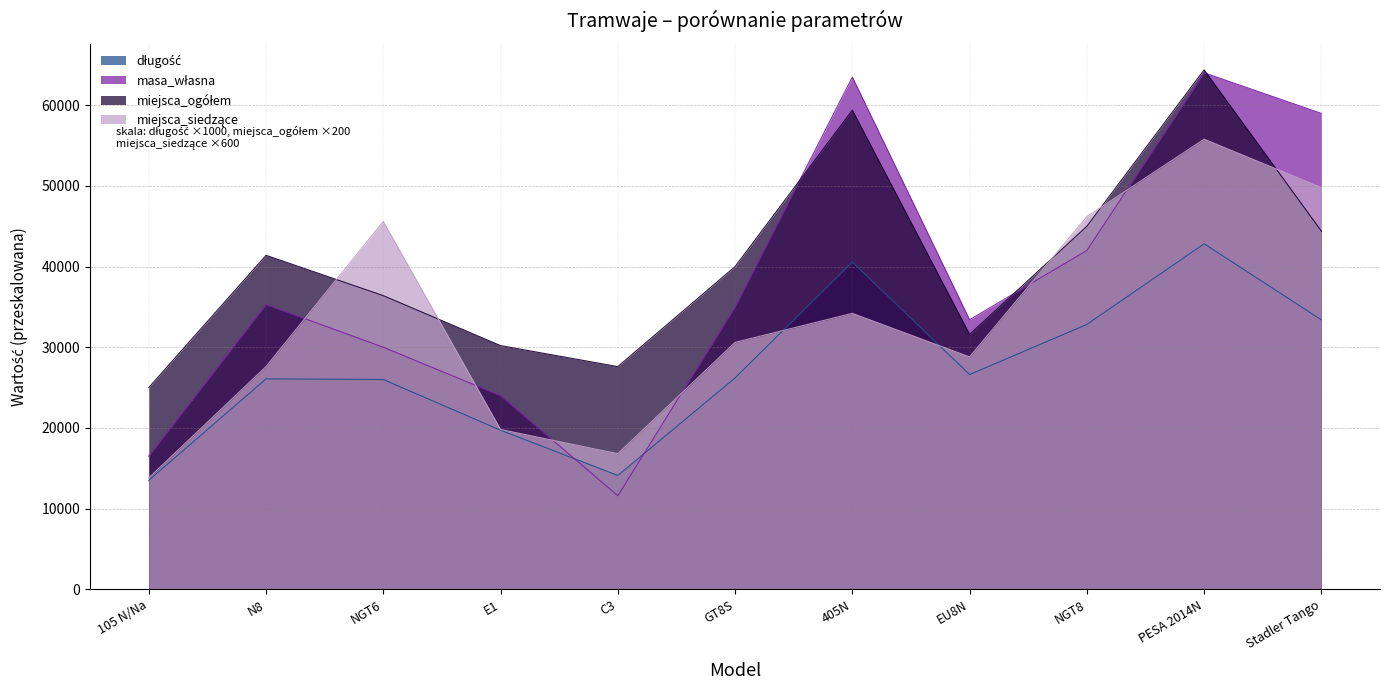

Does the chart have visible grid lines?

Yes